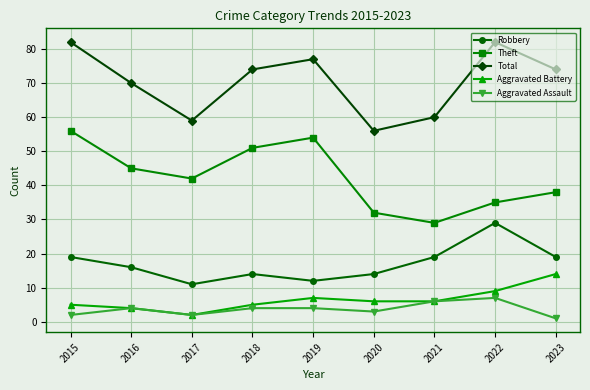

Does the chart have visible grid lines?

Yes